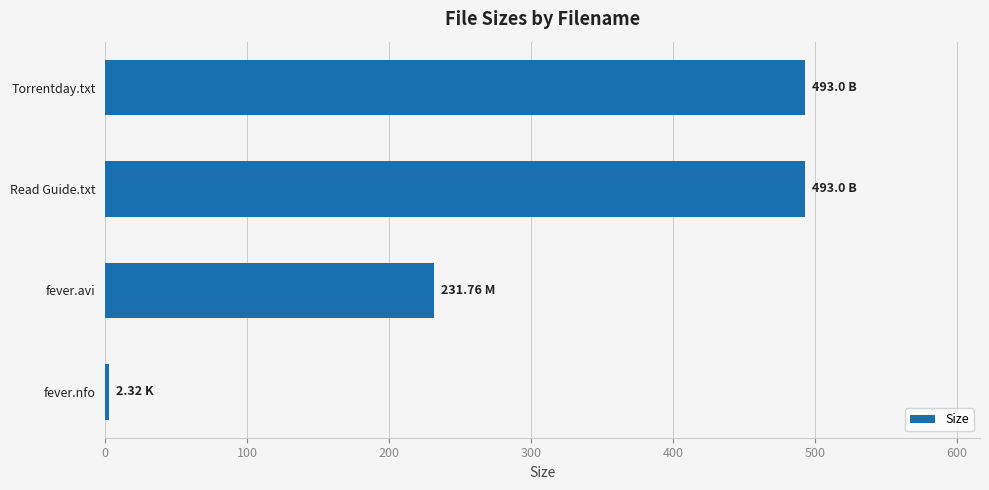

Approximately how many times larger is the value at fever.avi compared to Read Guide.txt?

0.5